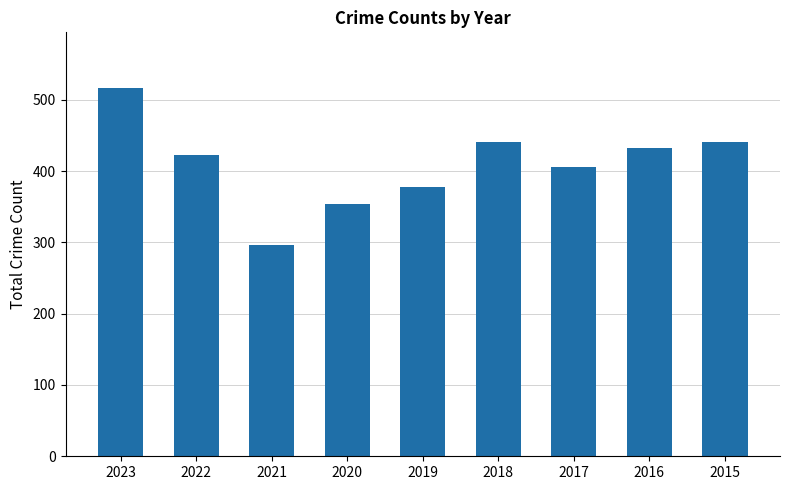

Which label corresponds to the largest value in the chart?

2023